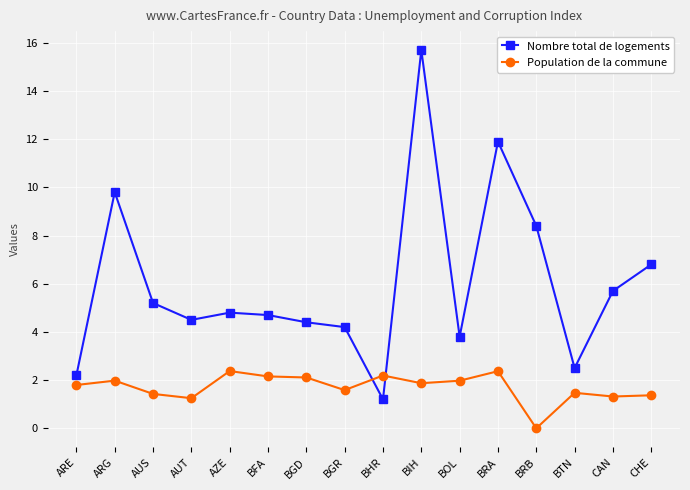

The value of Nombre total de logements at BTN is 2.5. True or false?

True